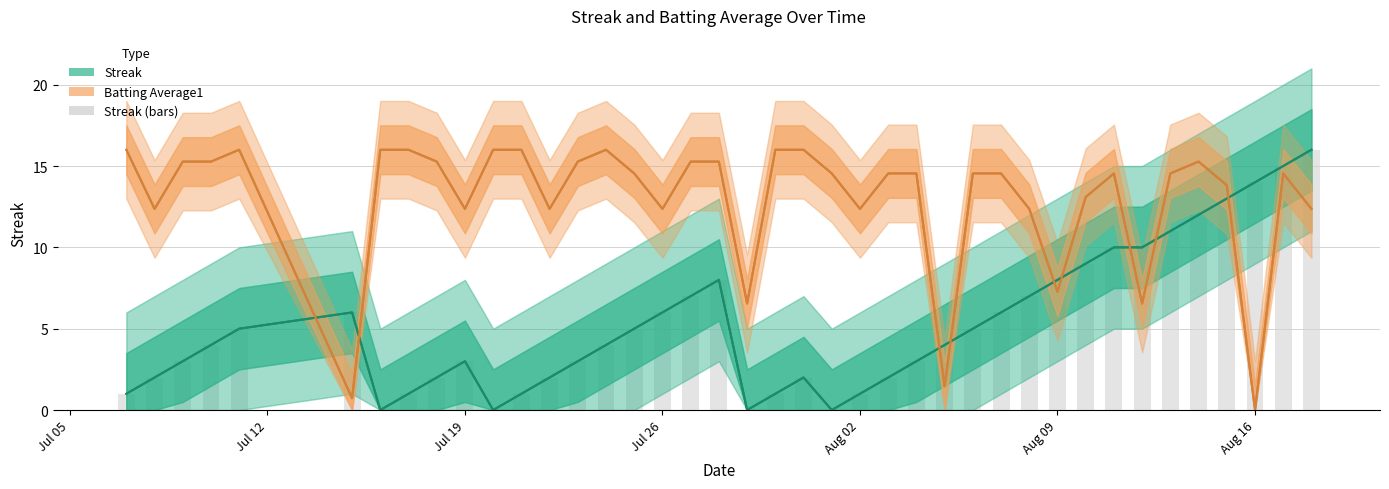

What value does the Streak (bars) series have at Jul 12?

2.0